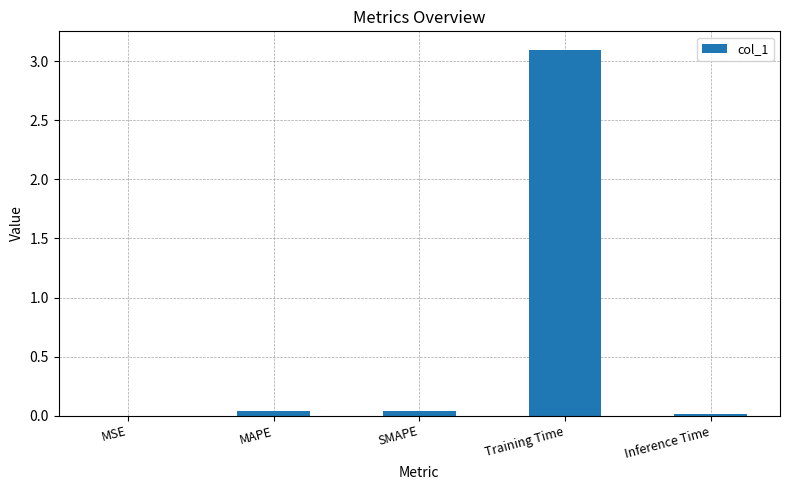

Are the bars horizontal?

No